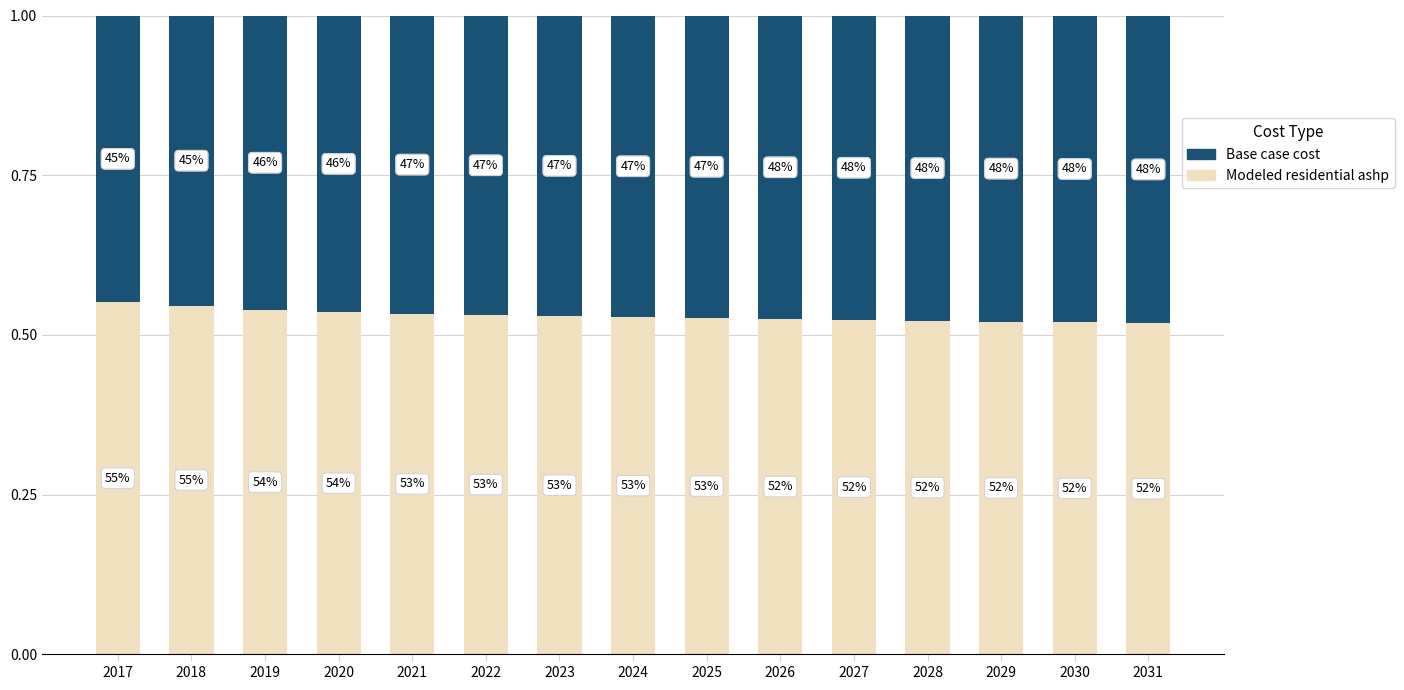

Which series has the largest total across all categories?

Modeled residential ashp